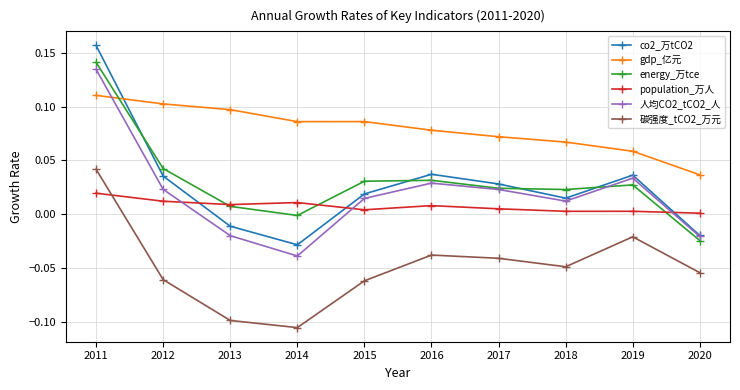

How many interior local valleys does the co2_万tCO2 series have?

2